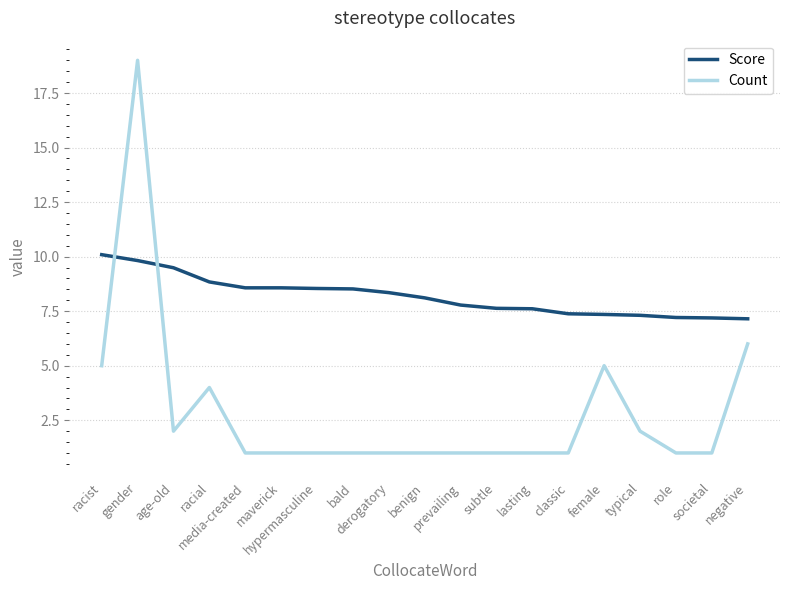

What is the greatest value displayed?

19.0